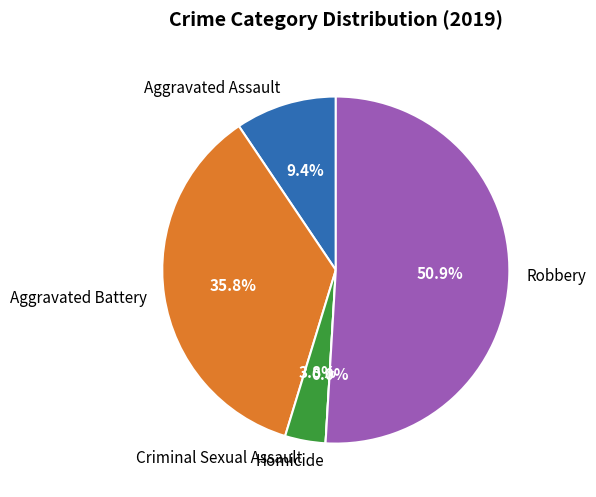

What is the change in value from Aggravated Battery to Homicide?

-19